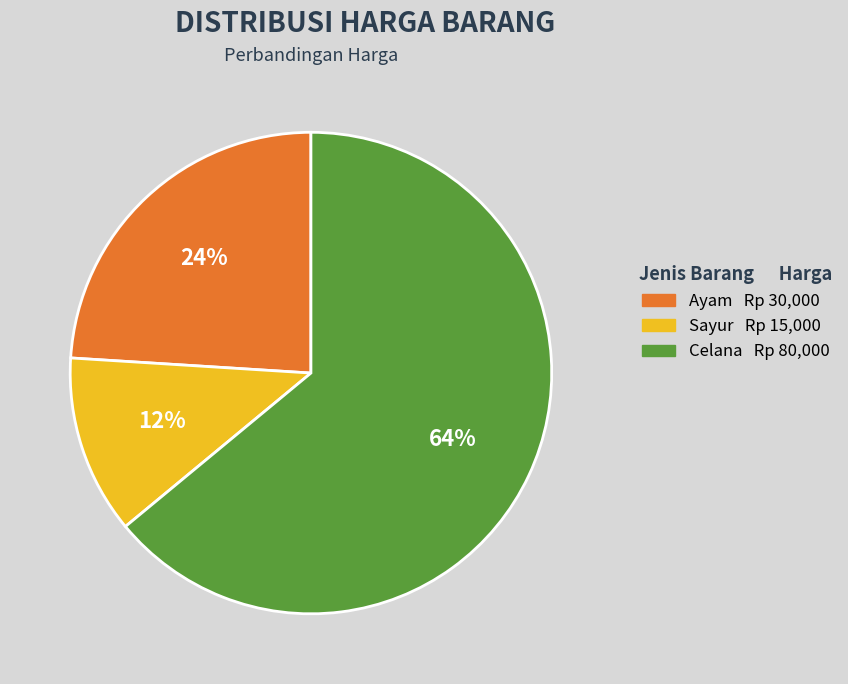

Is the sum of Ayam and Sayur greater than half?

No